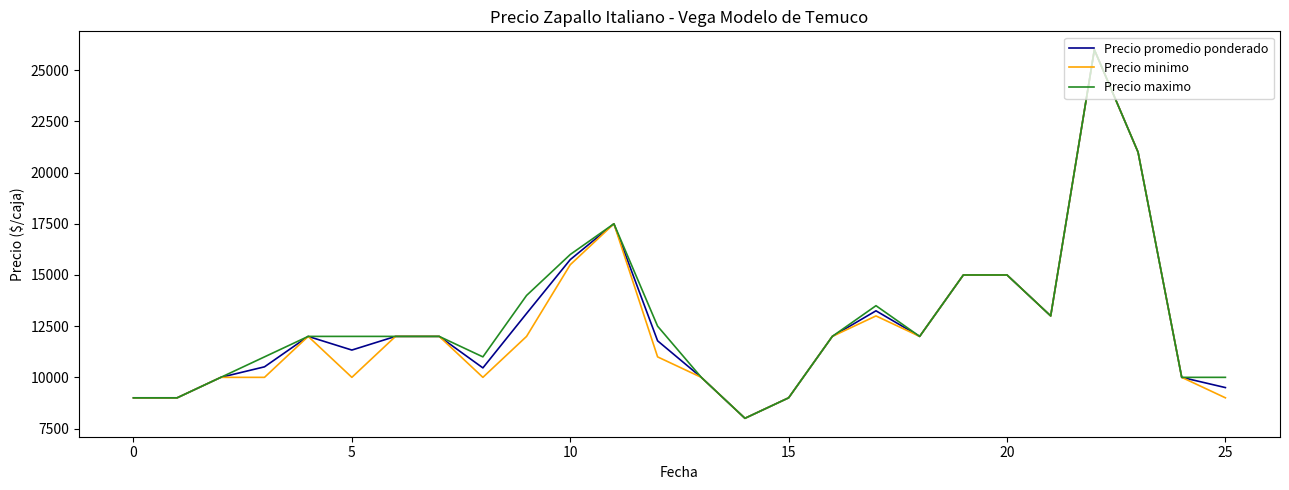

What is the minimum value for Precio minimo?

8000